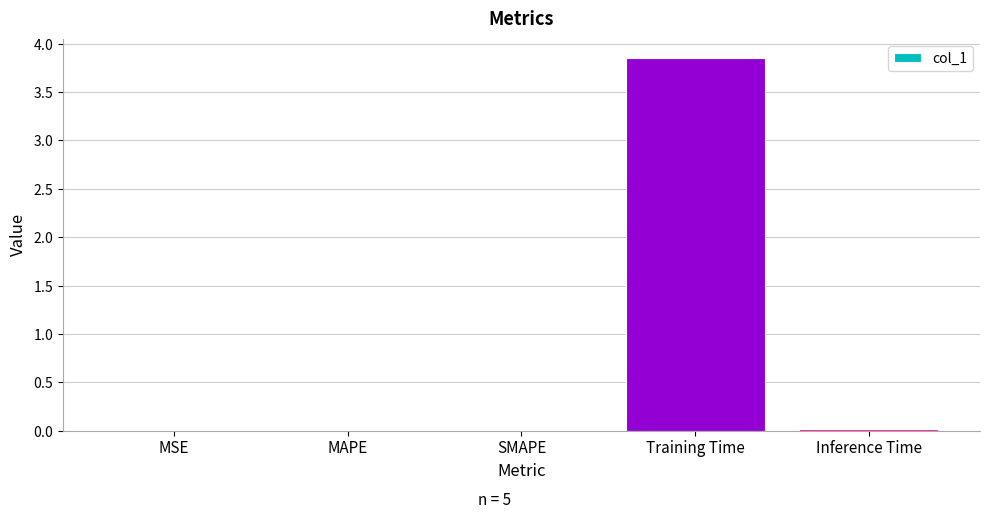

Rank the categories by value from highest to lowest.

Training Time, Inference Time, SMAPE, MAPE, MSE